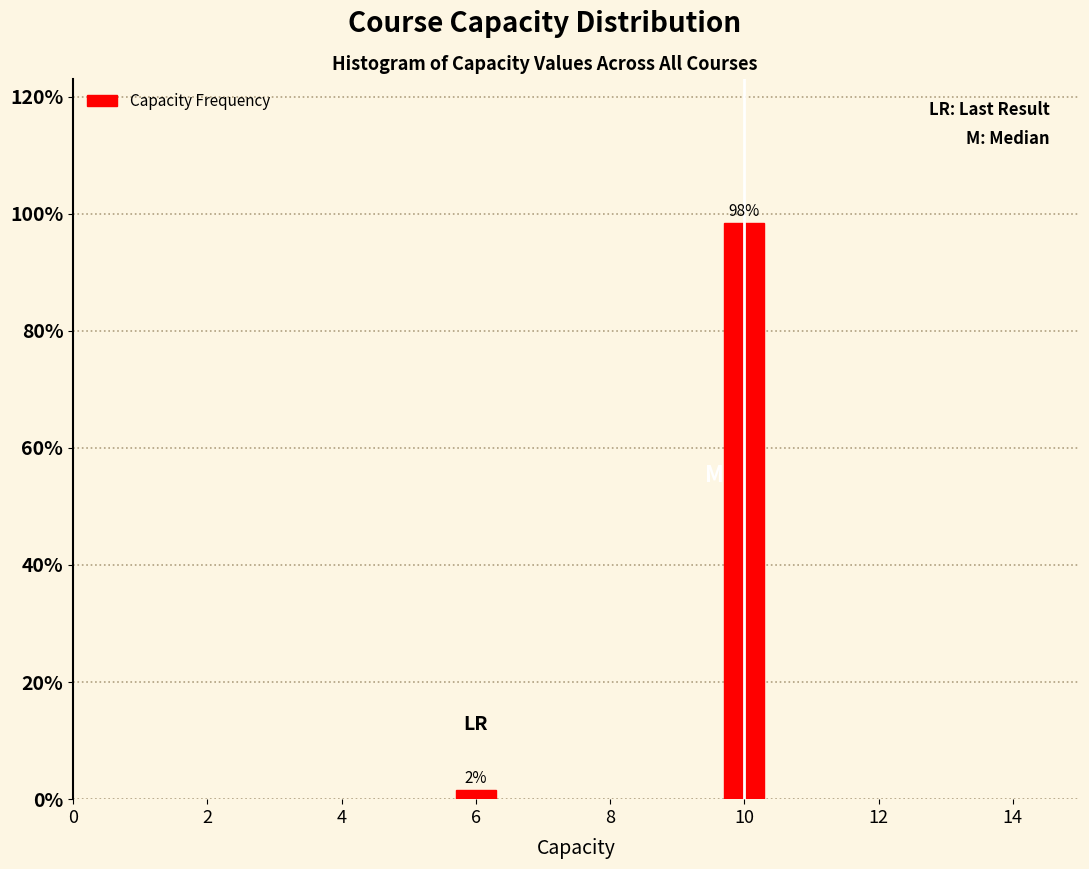

Between 6 and 10, which is larger?

10